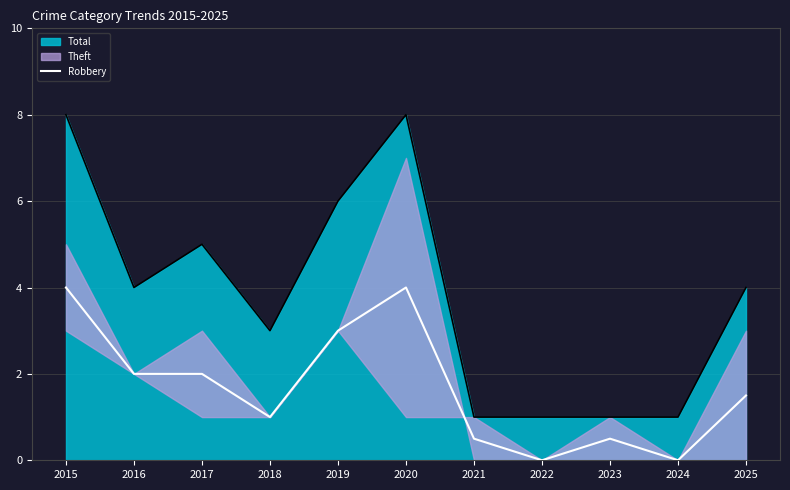

Where is the data nearest to the value 2?

2016